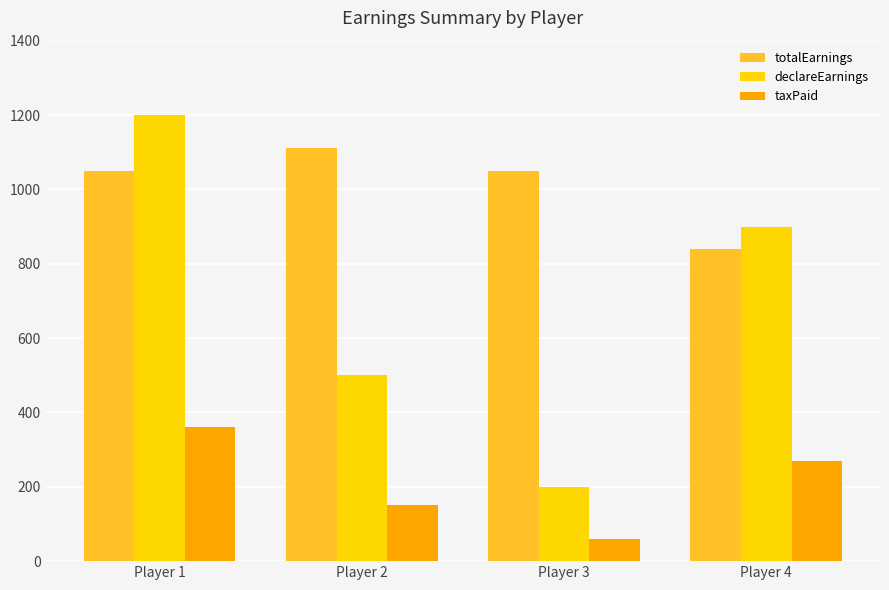

Read the declareEarnings value at Player 4.

900